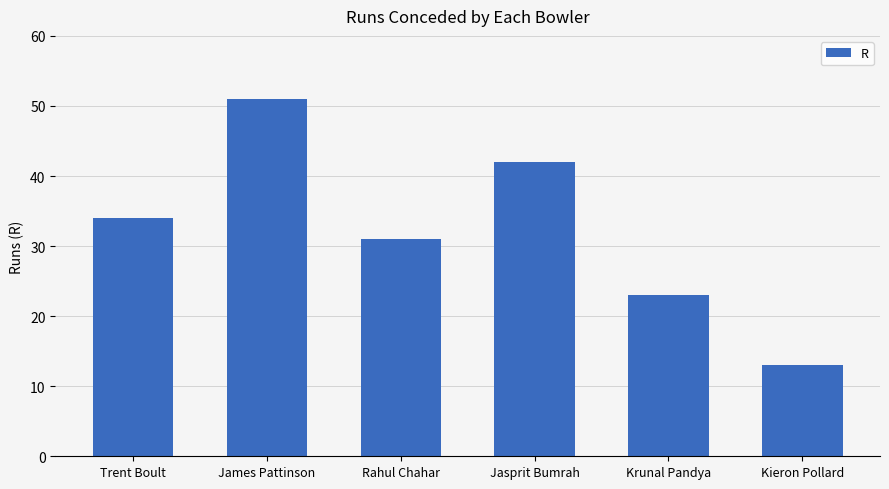

What is the difference between the values at Krunal Pandya and Jasprit Bumrah?

19